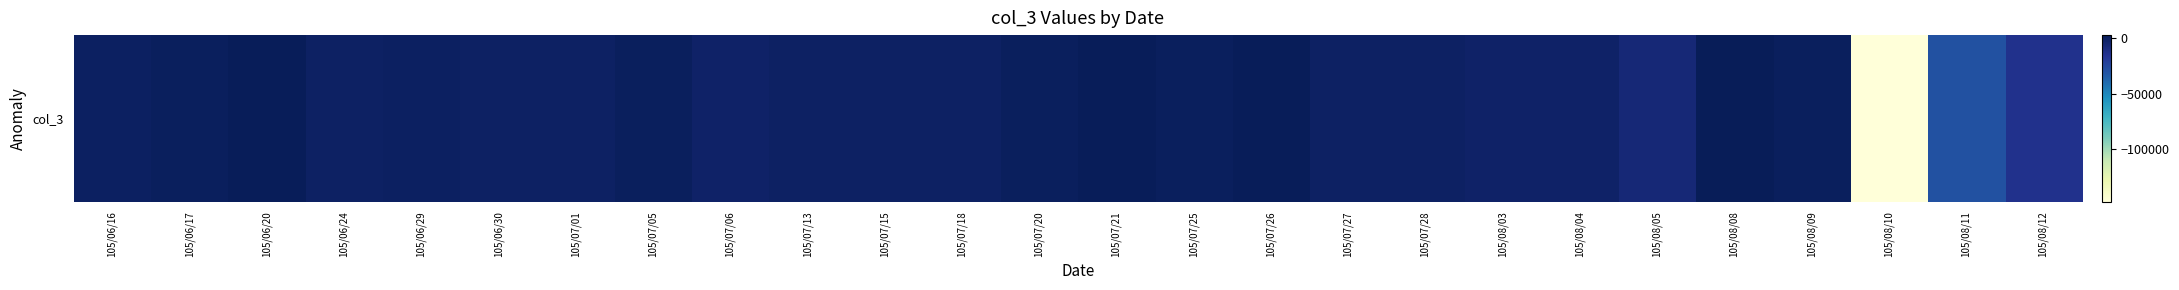

The value at 105/06/29 is -45932. True or false?

False